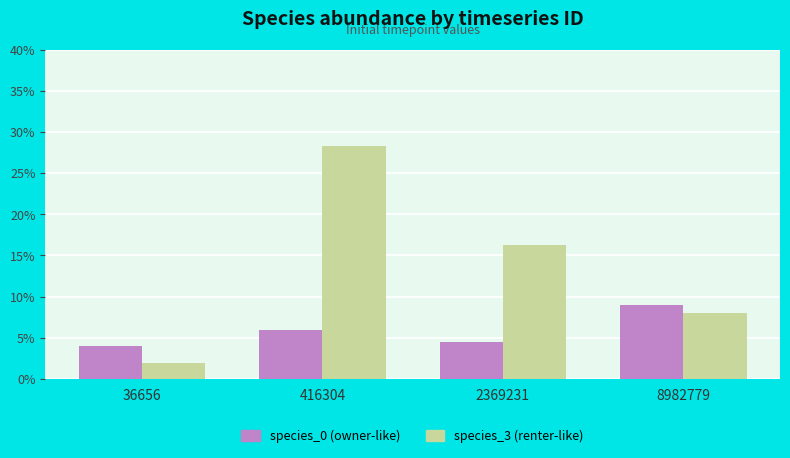

Does the chart contain stacked bars?

No